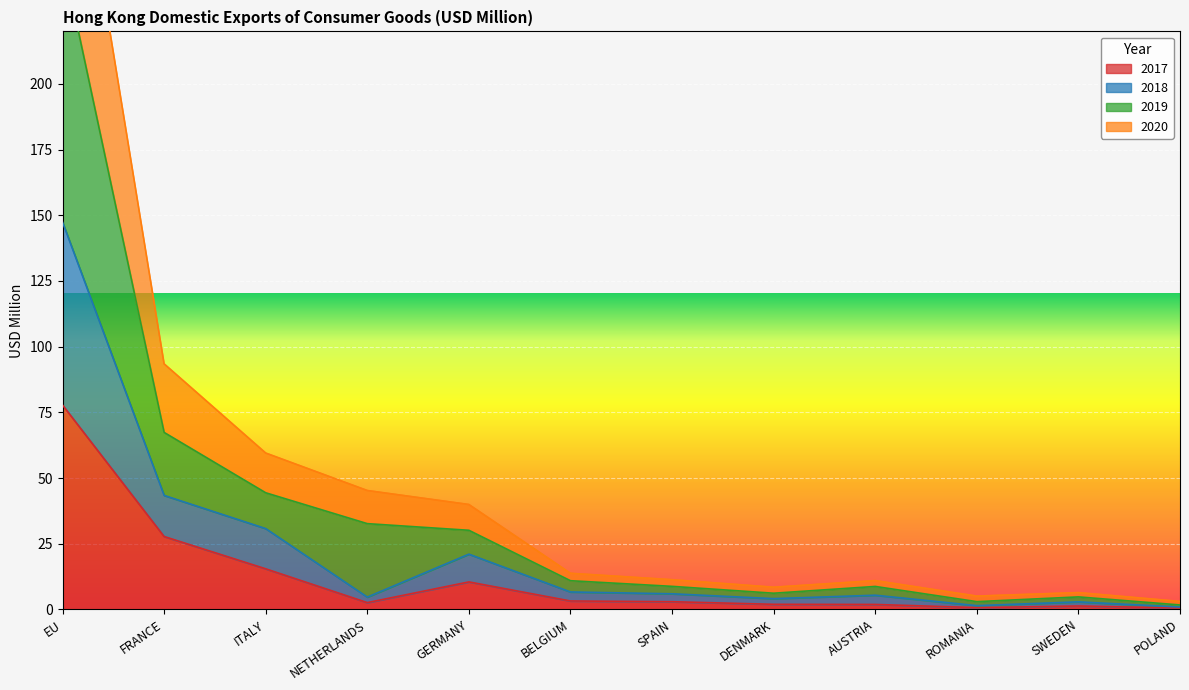

At which label does 2017 reach its peak?

EU